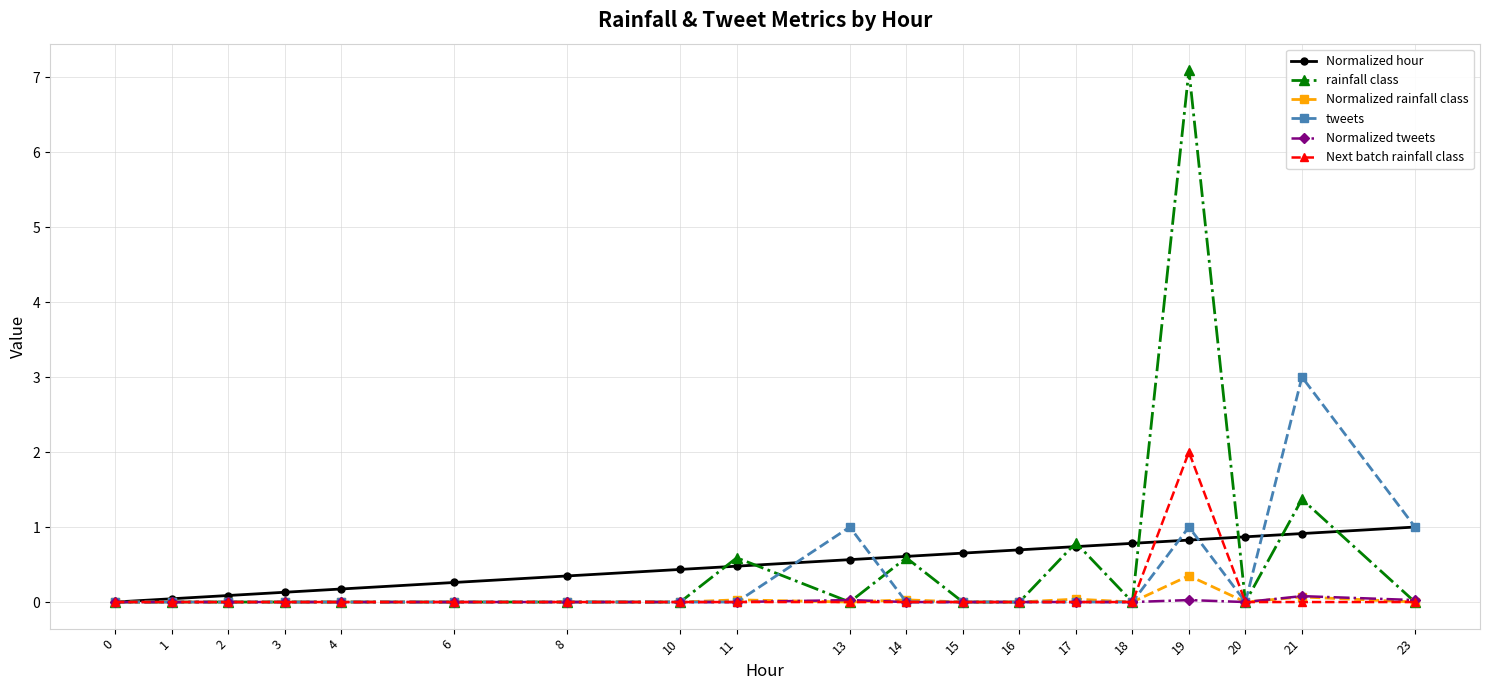

The value of Normalized rainfall class at 8 is 0.0. True or false?

True